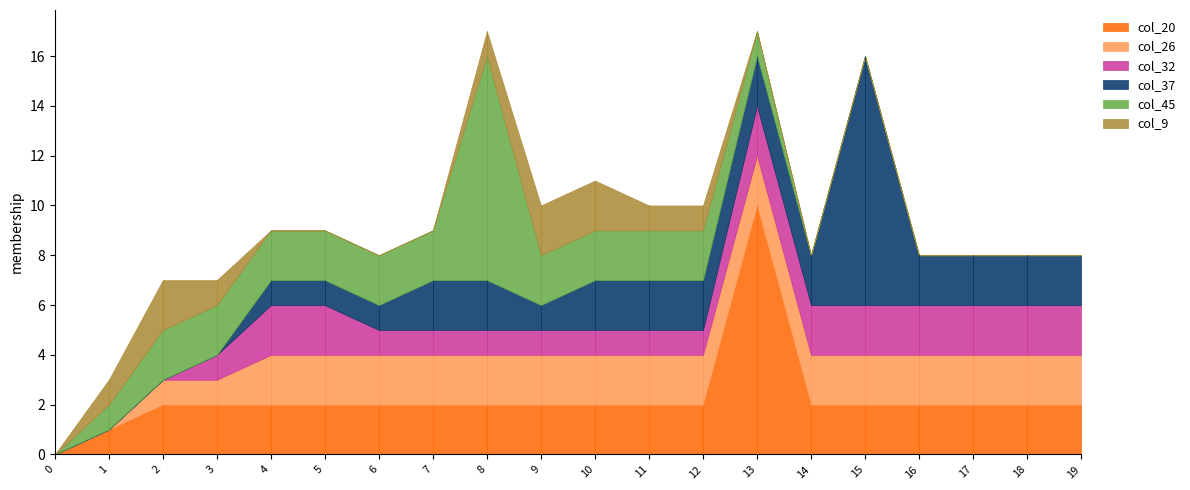

How many lines are shown in the chart?

6